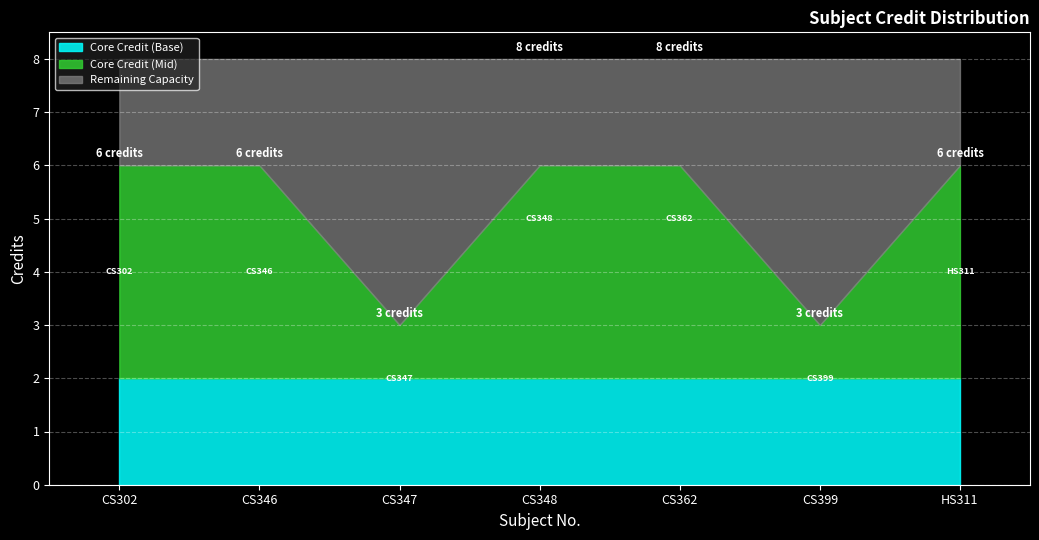

True or false: there are more than 1 points higher than both neighbors.

False